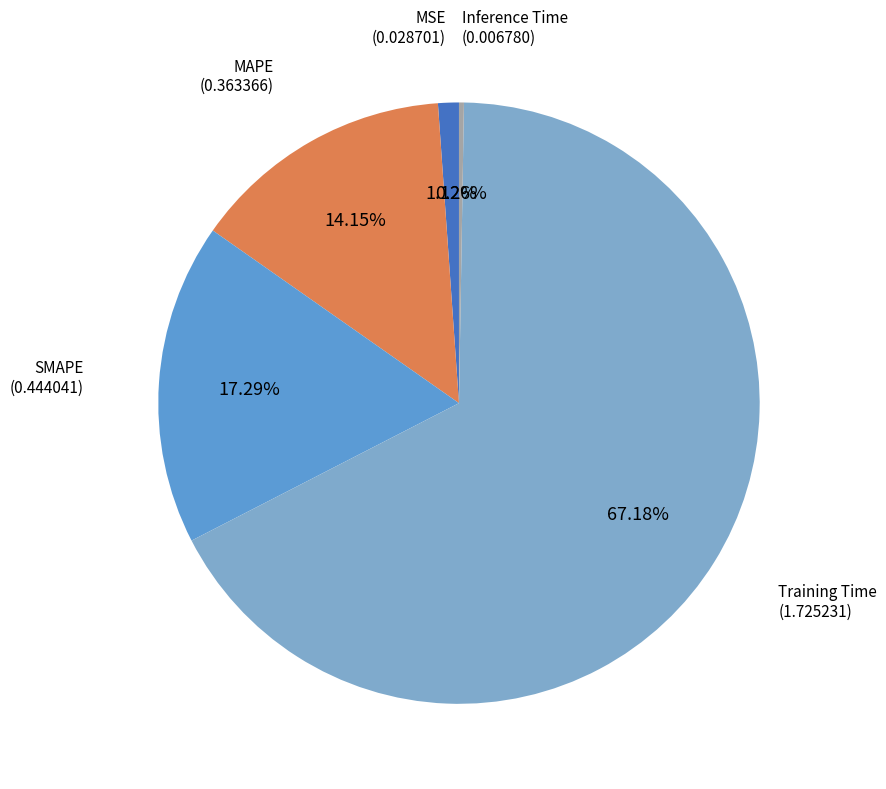

Is the sum of MAPE and SMAPE greater than half?

No